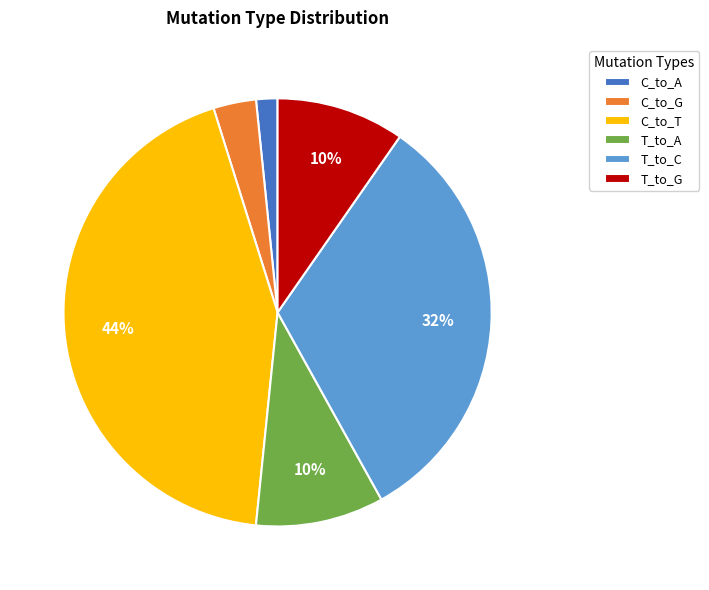

Which slice is the largest?

C_to_T